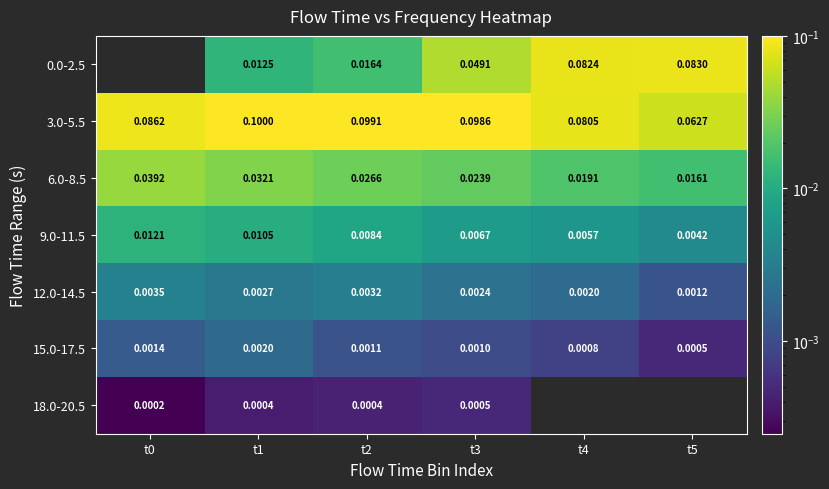

Count the number of data series in this chart.

7